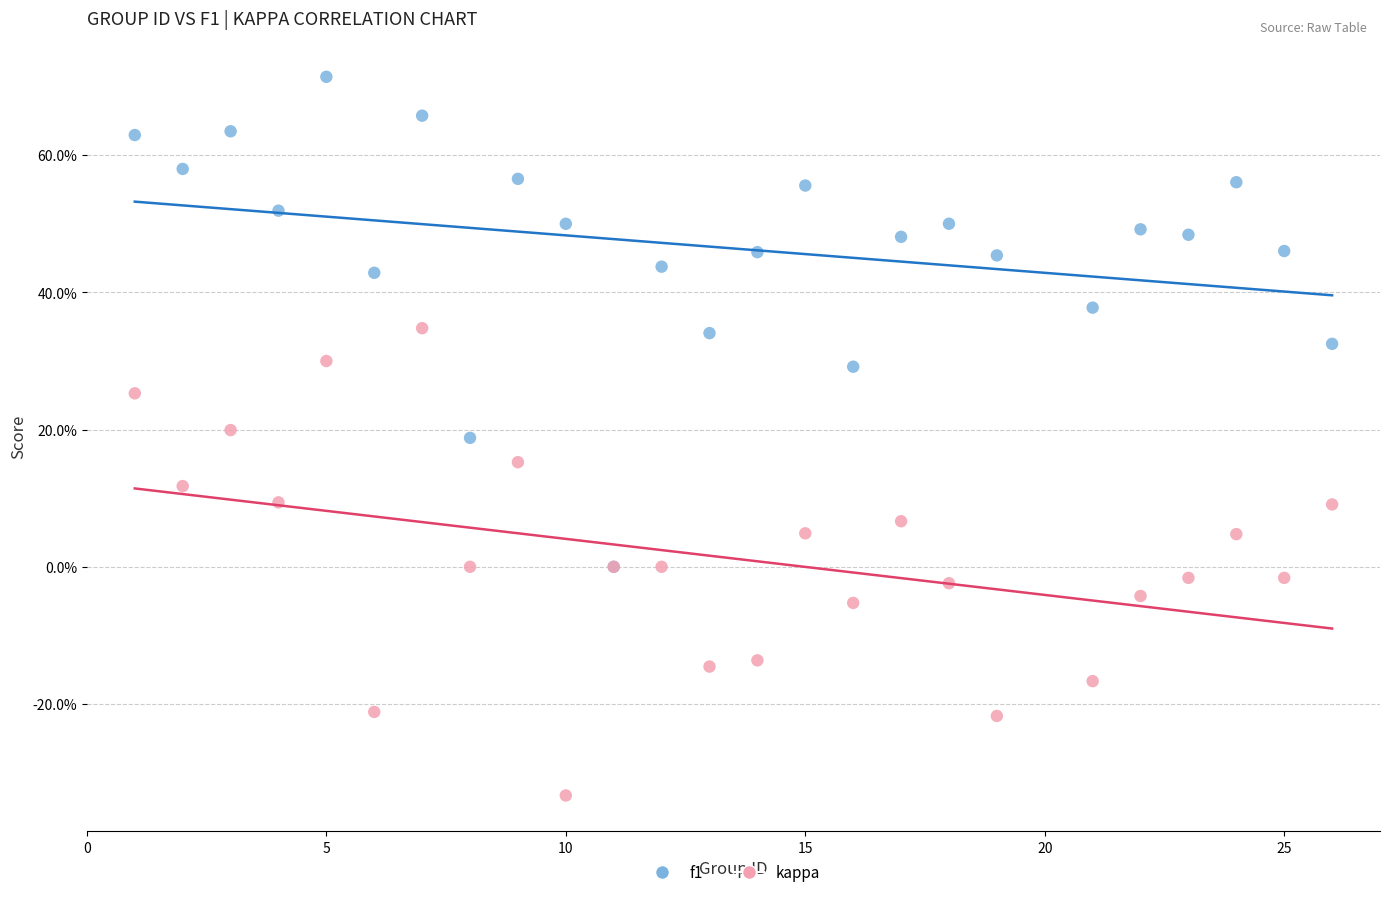

Which series reaches the maximum Y coordinate?

f1